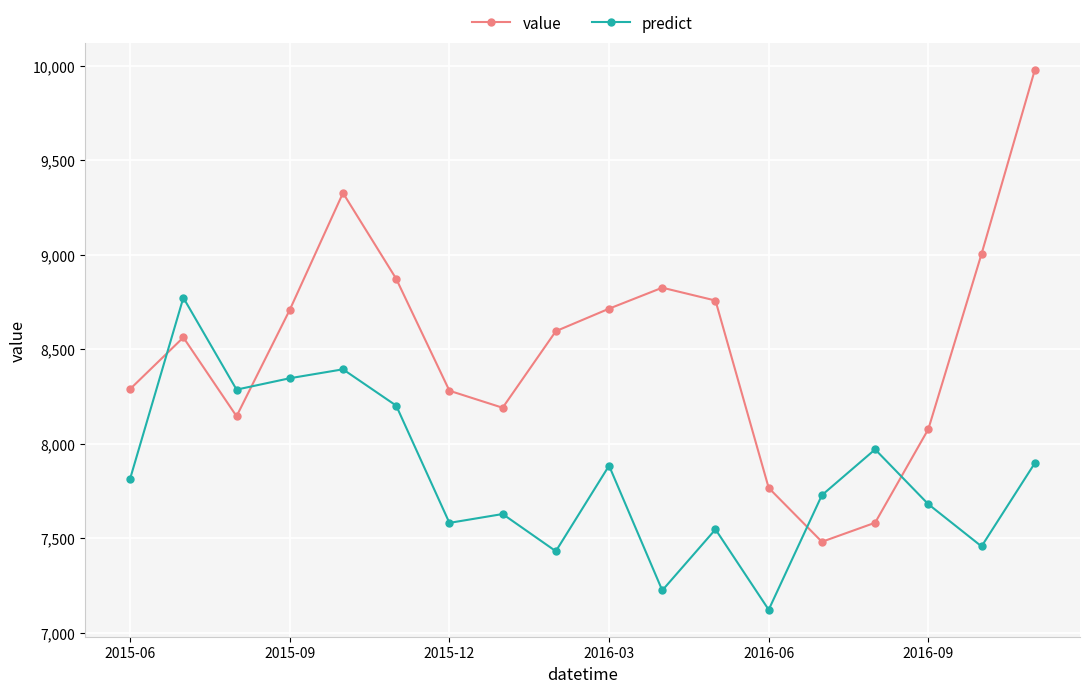

What is the difference between the maximum and second lowest values in the value series?

2394.0